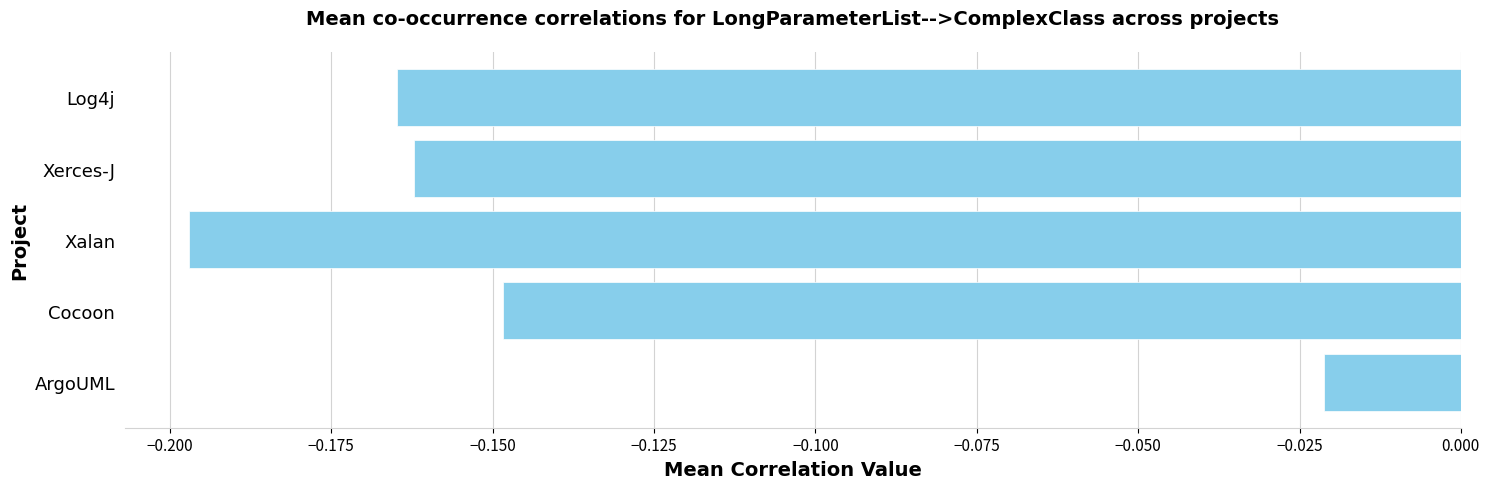

Rank the categories by value from lowest to highest.

Xalan, Log4j, Xerces-J, Cocoon, ArgoUML